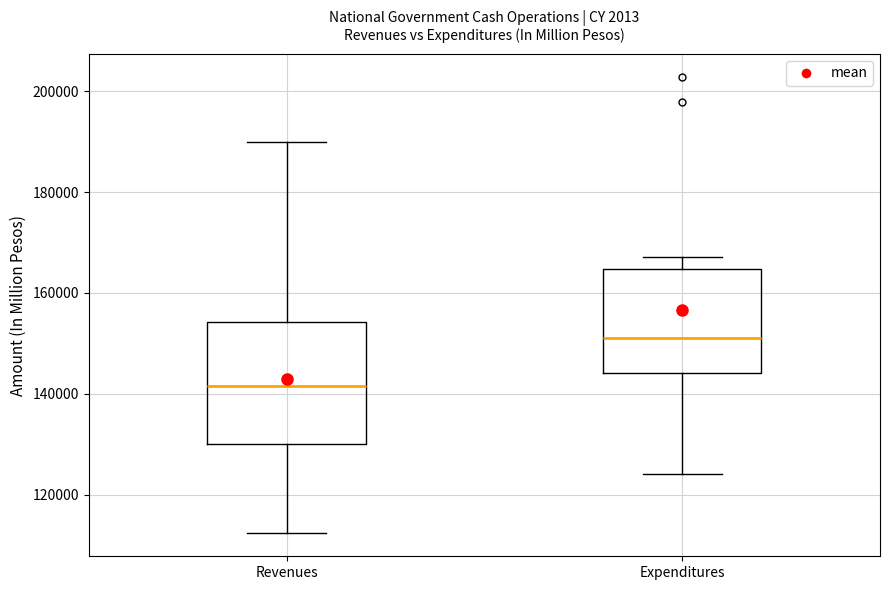

Reading left to right, read every box against the y-axis: the position of its median line, the range the box covers, and the ends of its whiskers. The values are not printed on the chart, so give them approximately, as read against the axis.

Revenues: median 142000, box 130000 to 154000, whiskers 112000 to 190000
Expenditures: median 152000, box 144000 to 164000, whiskers 124000 to 168000